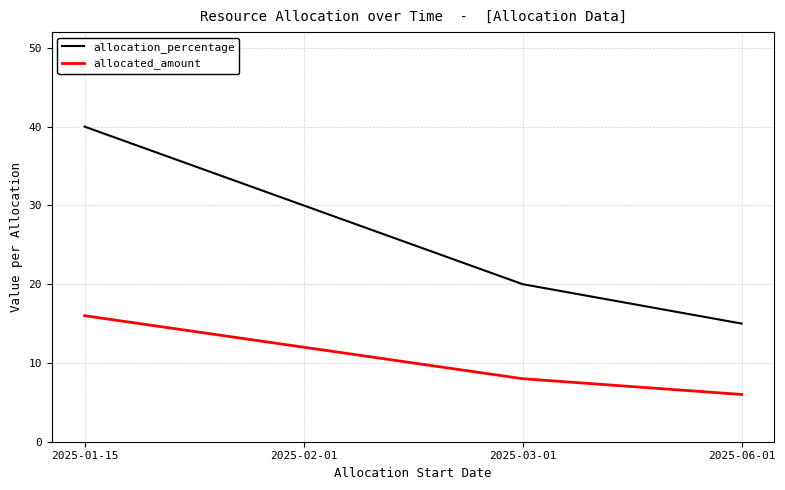

Rank the series by their average value, from highest to lowest.

allocation_percentage, allocated_amount